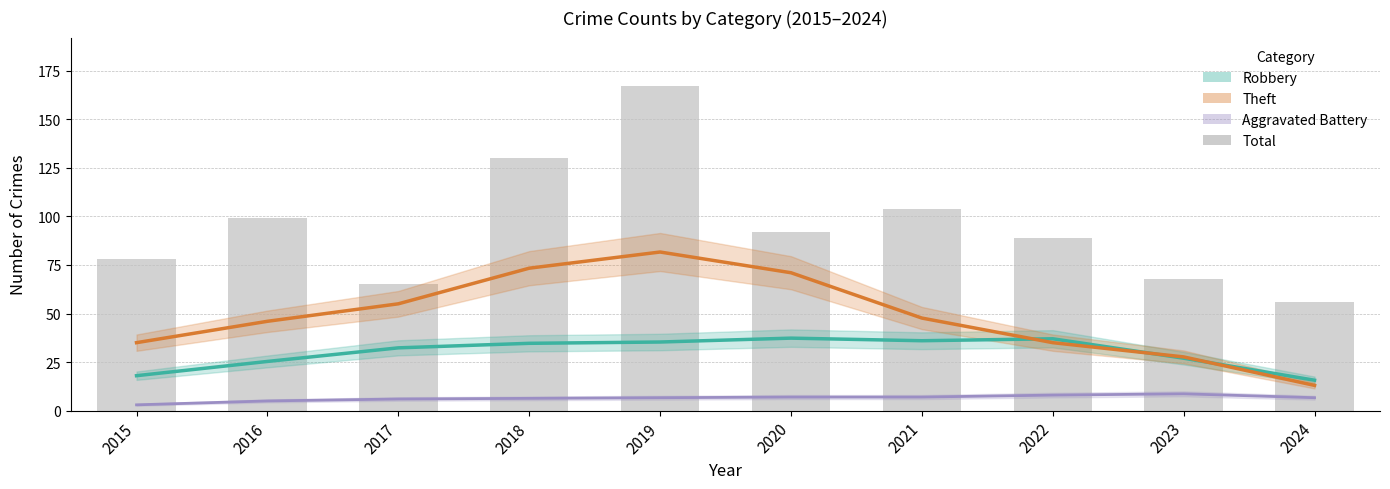

What is the total value across all series at 2015?

134.0